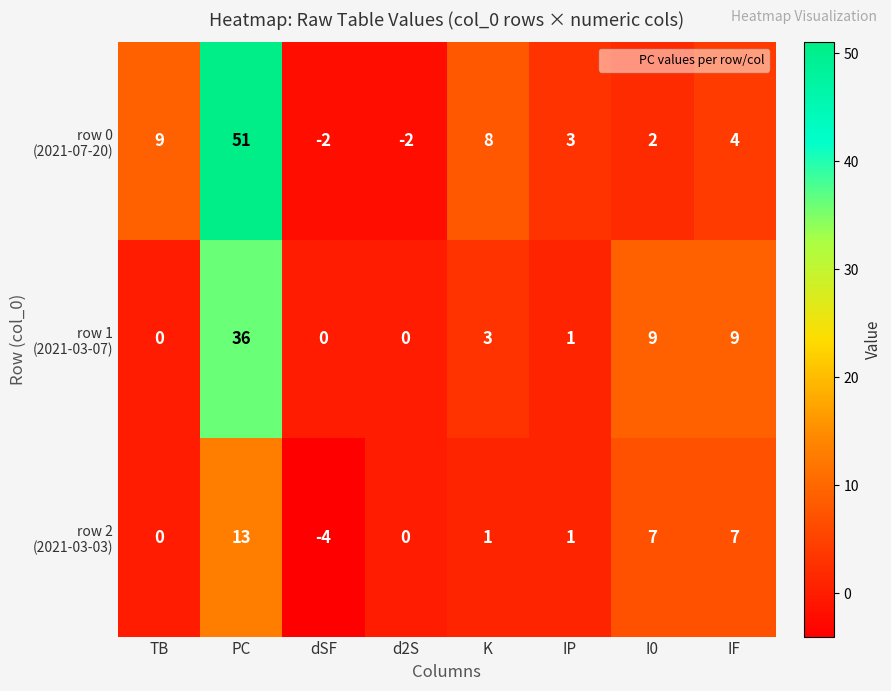

How many categories are shown in the chart?

8